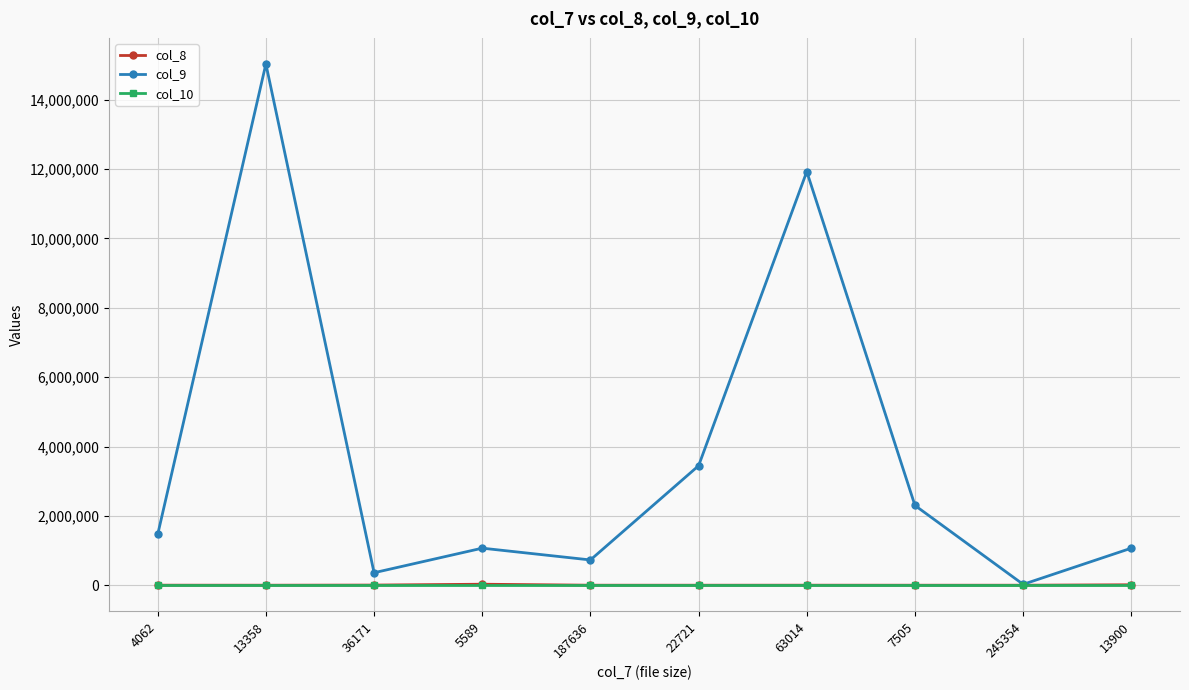

What is the maximum value shown in the chart?

15033857